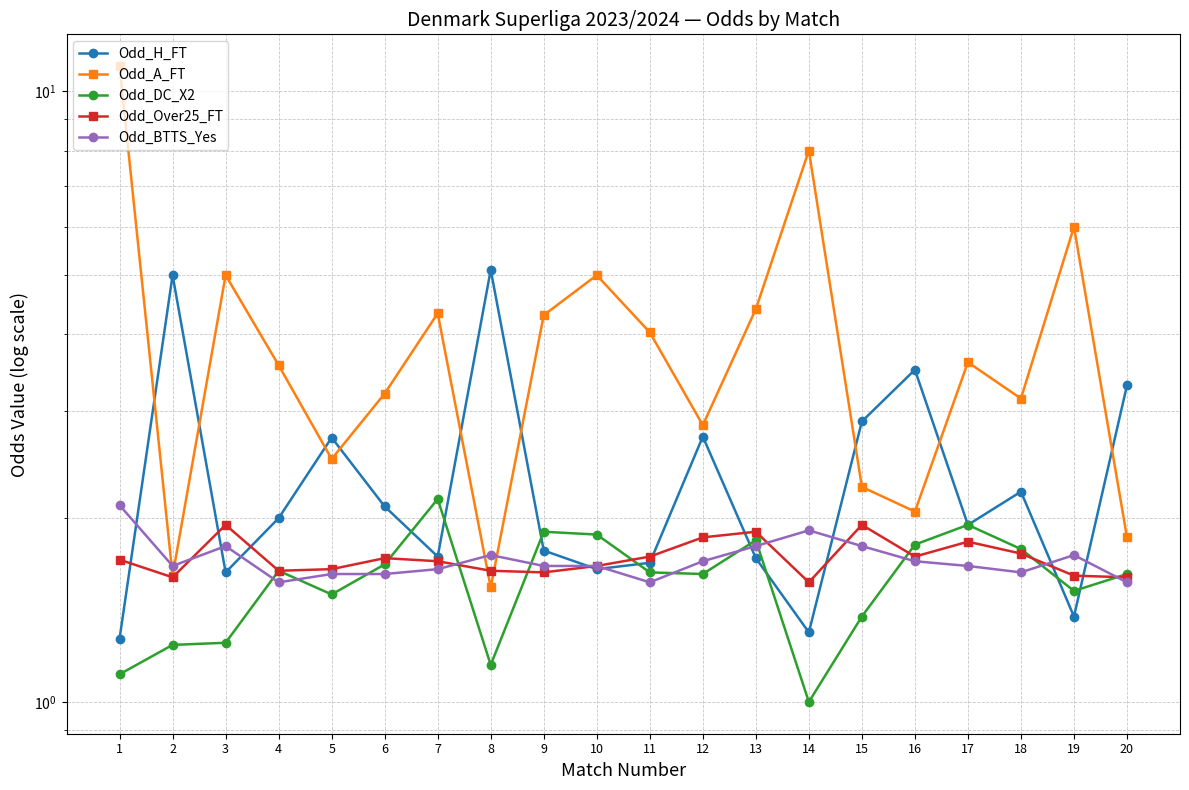

Between which two adjacent categories do Odd_DC_X2 and Odd_H_FT first intersect?

6 and 7